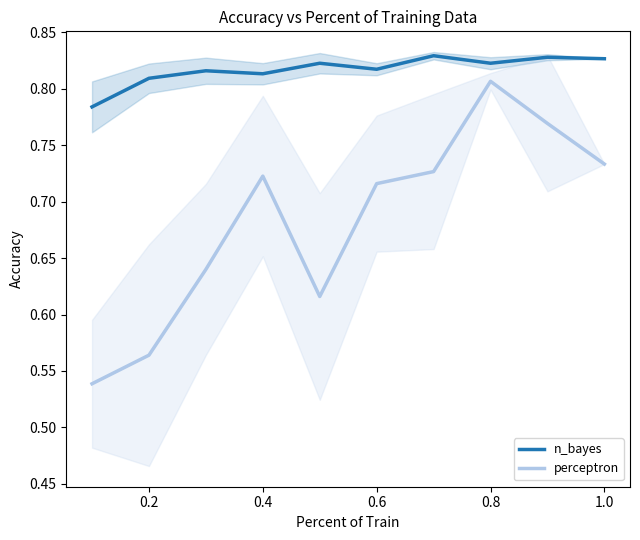

True or false: perceptron has a value of 1.3 at 0.8.

False